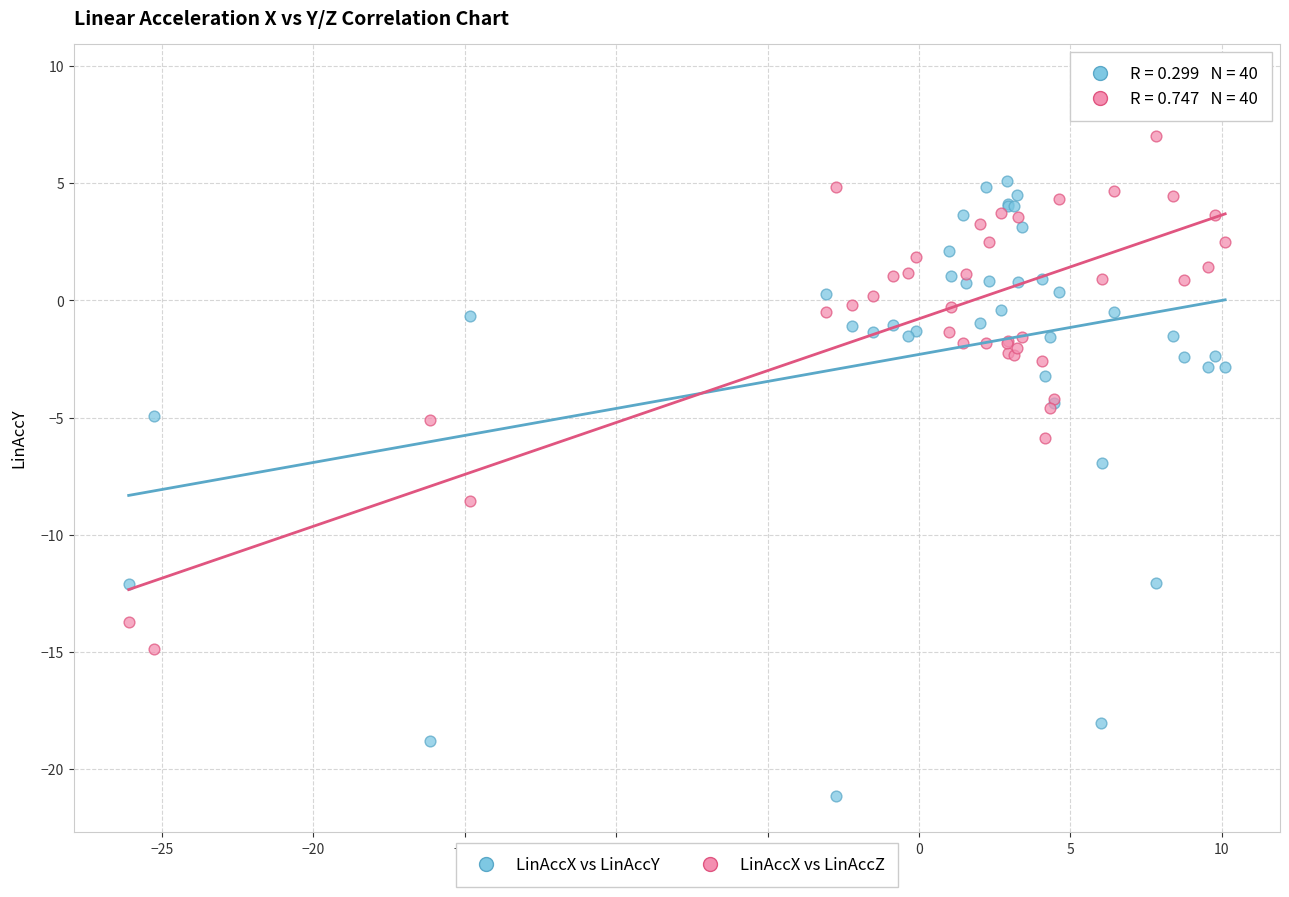

What are all the series names shown in the legend?

LinAccX vs LinAccY, LinAccX vs LinAccZ